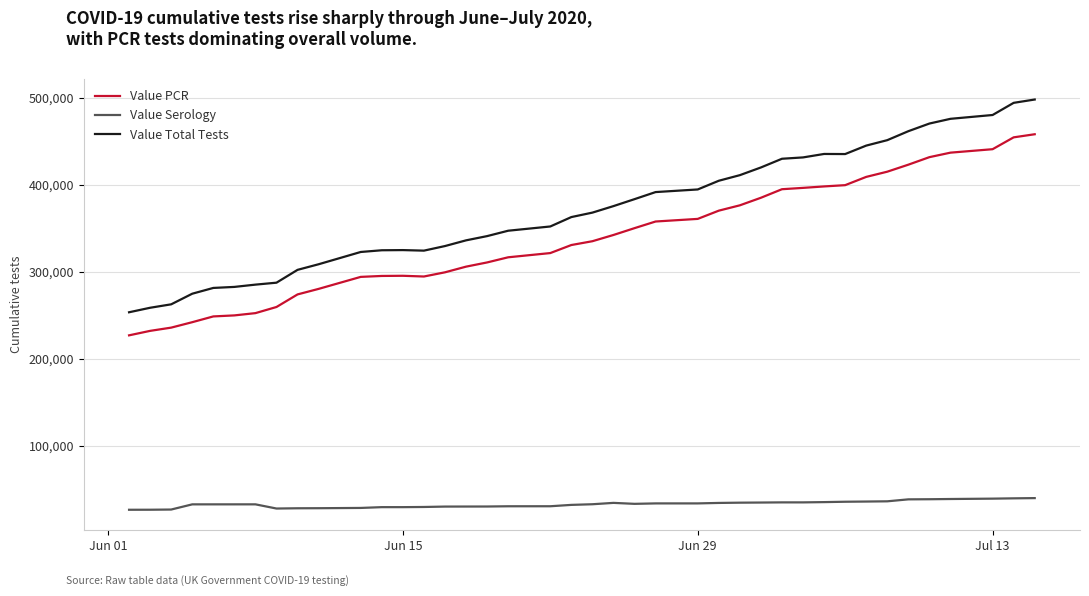

What is the smallest value displayed?

26529